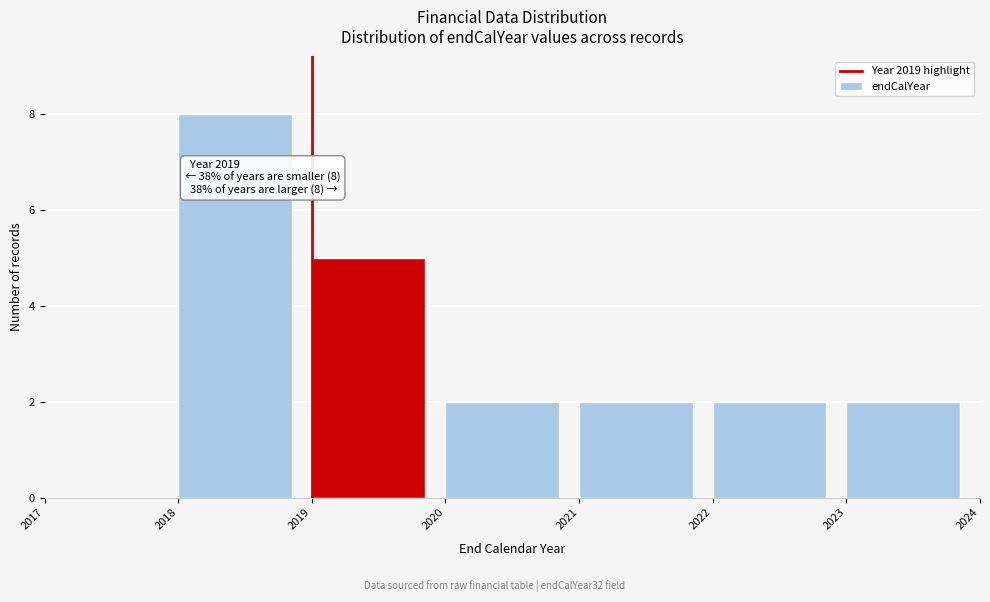

Which range on the x-axis has the tallest bar?

2018 to 2019